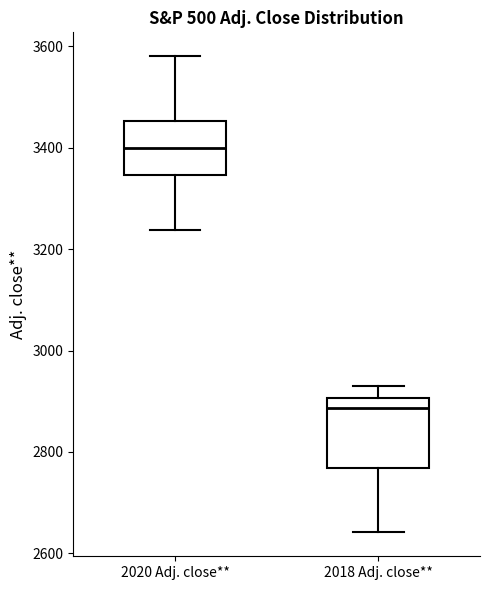

Where is the upper edge of the box for 2018 Adj. close** on the y-axis? The values are not printed on the chart, so give them approximately, as read against the axis.

2900